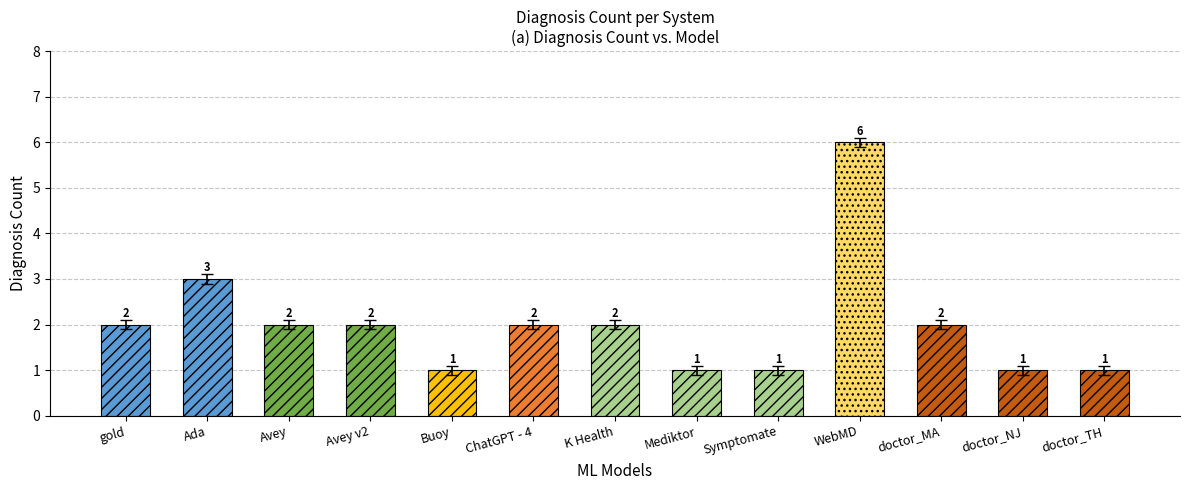

At which label is the value closest to 3?

Ada